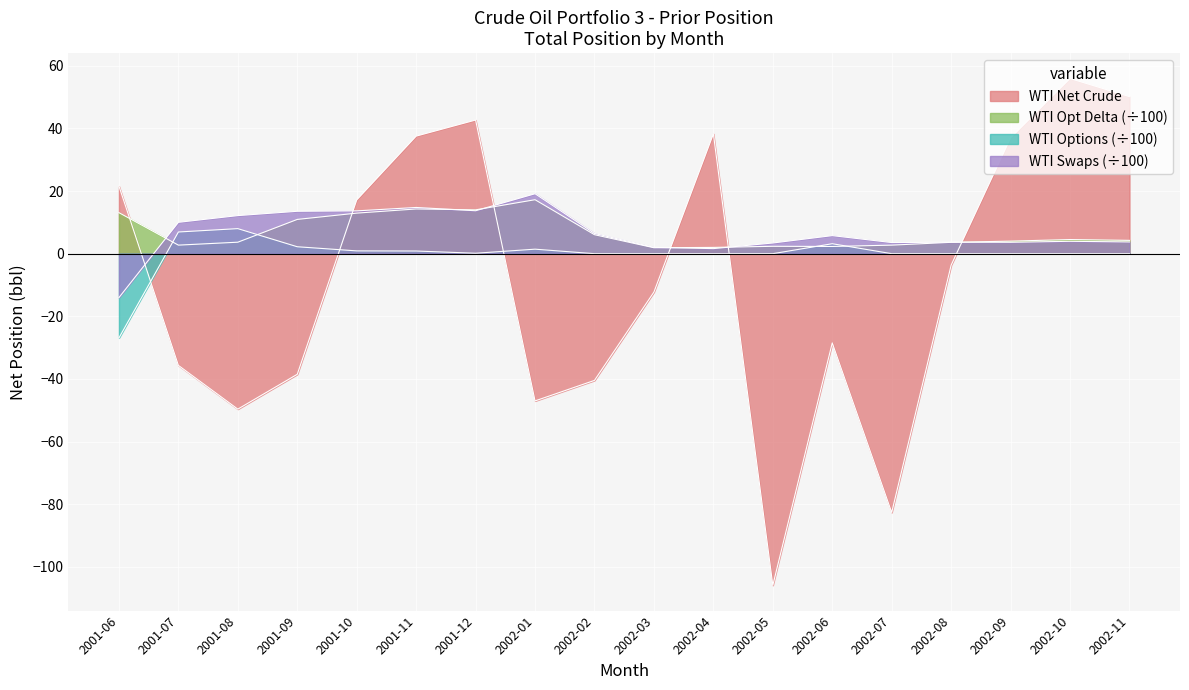

Which series has the largest range (max minus min)?

WTI Net Crude